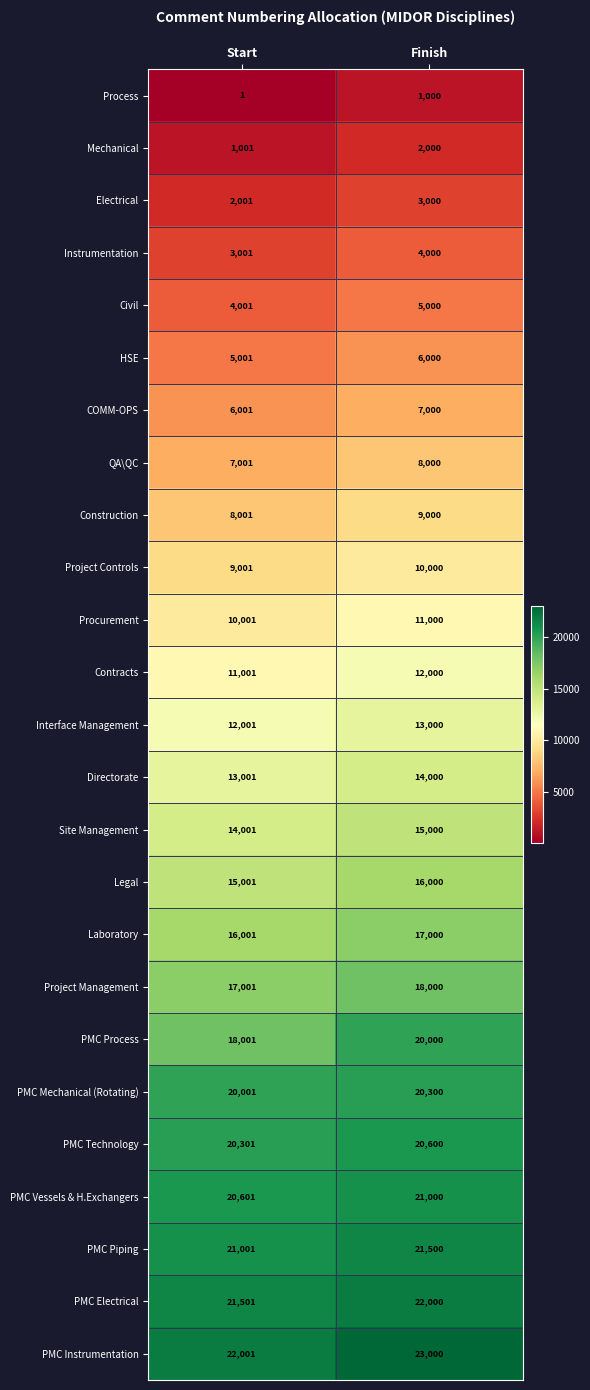

The Directorate series shows 13001 at Start. True or false?

True